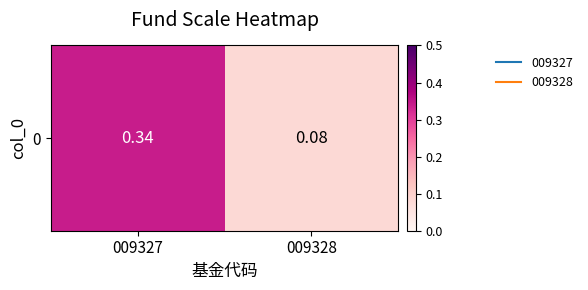

What is the maximum value shown in the chart?

0.3